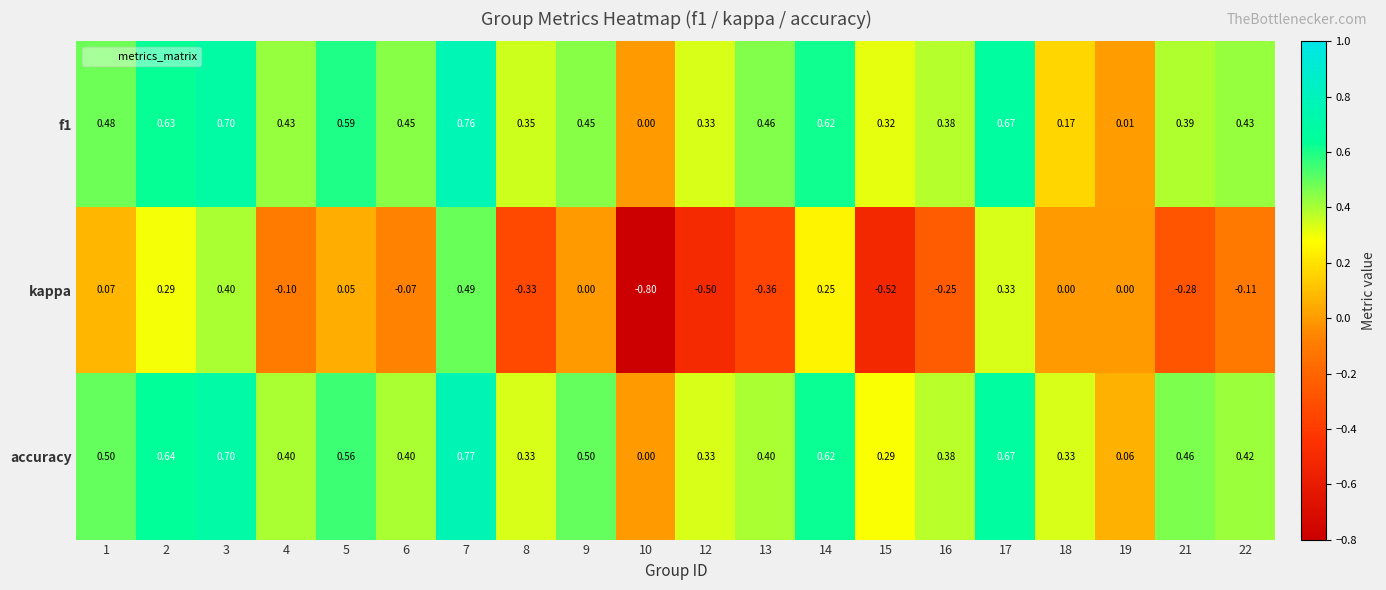

Which series changed the most between 12 and 16?

kappa